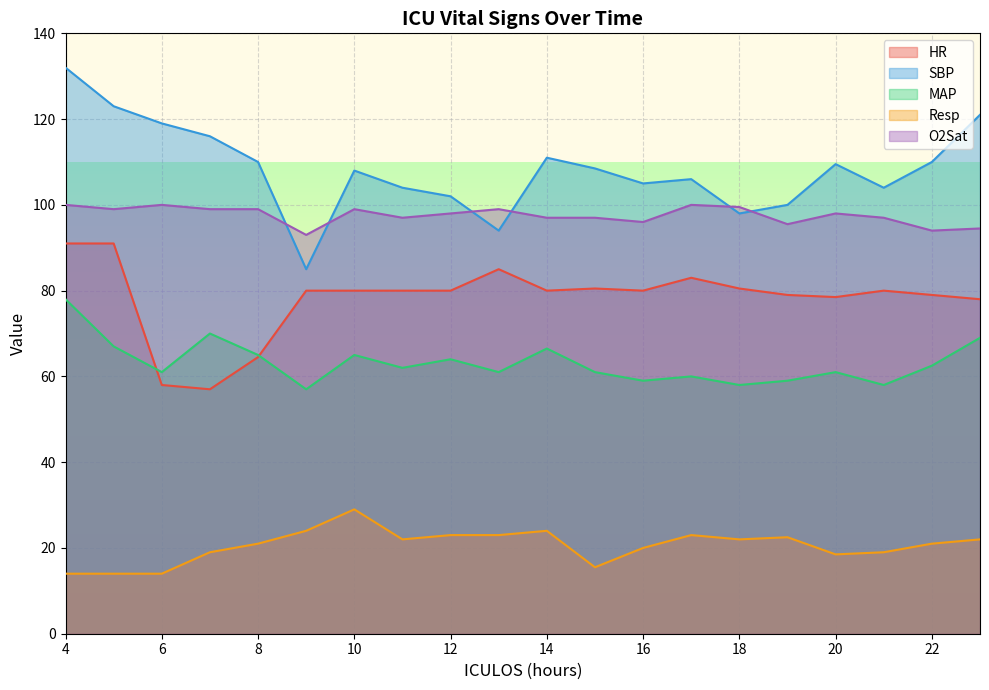

List the labels in order of Resp value, largest first.

10, 9, 14, 12, 13, 17, 19, 11, 18, 23, 8, 22, 16, 7, 21, 20, 15, 4, 5, 6